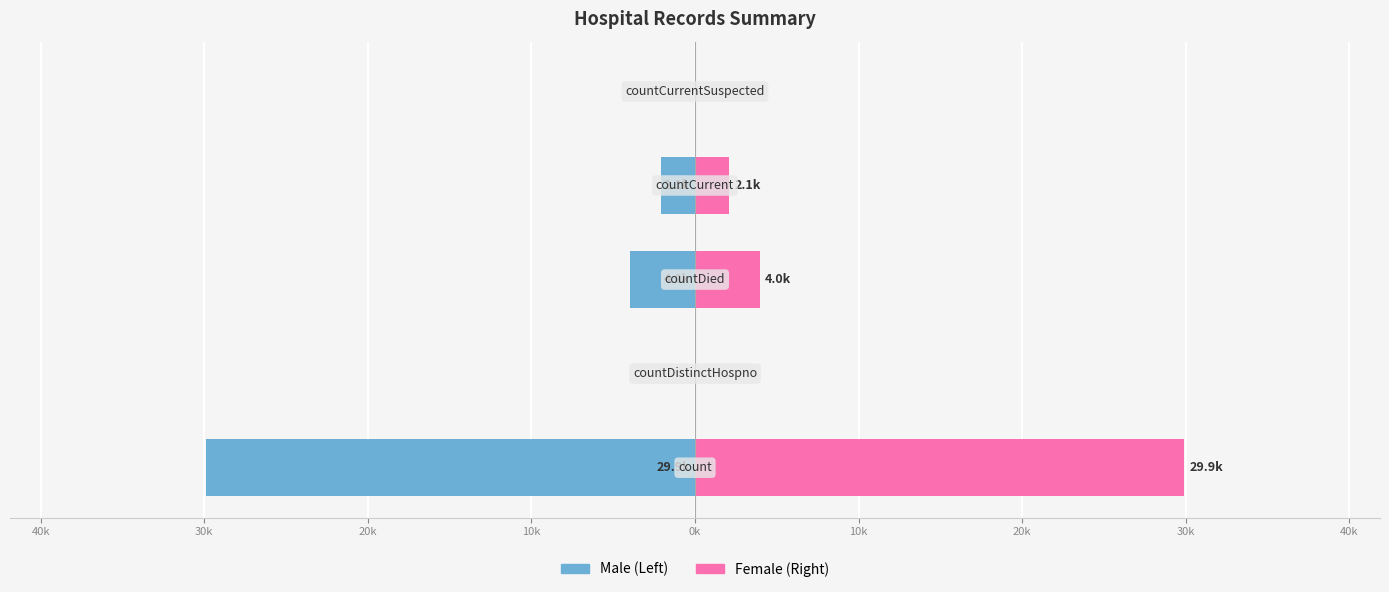

How many series are shown in this chart?

2